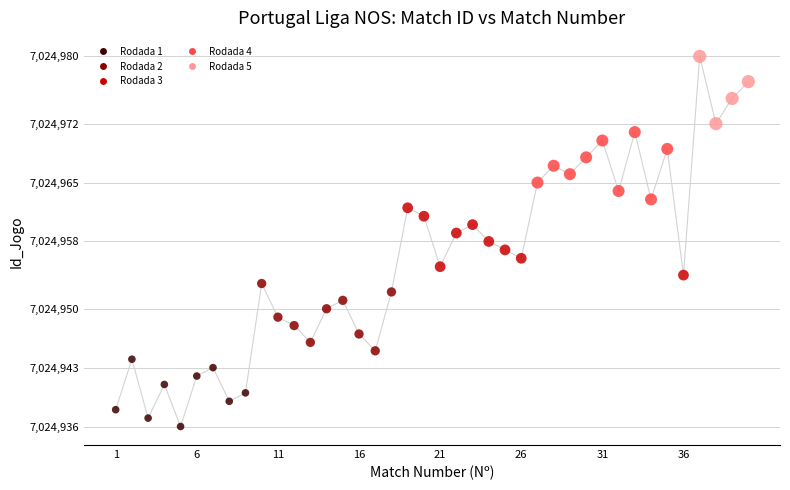

What is the range of Y values (max minus min)?

44